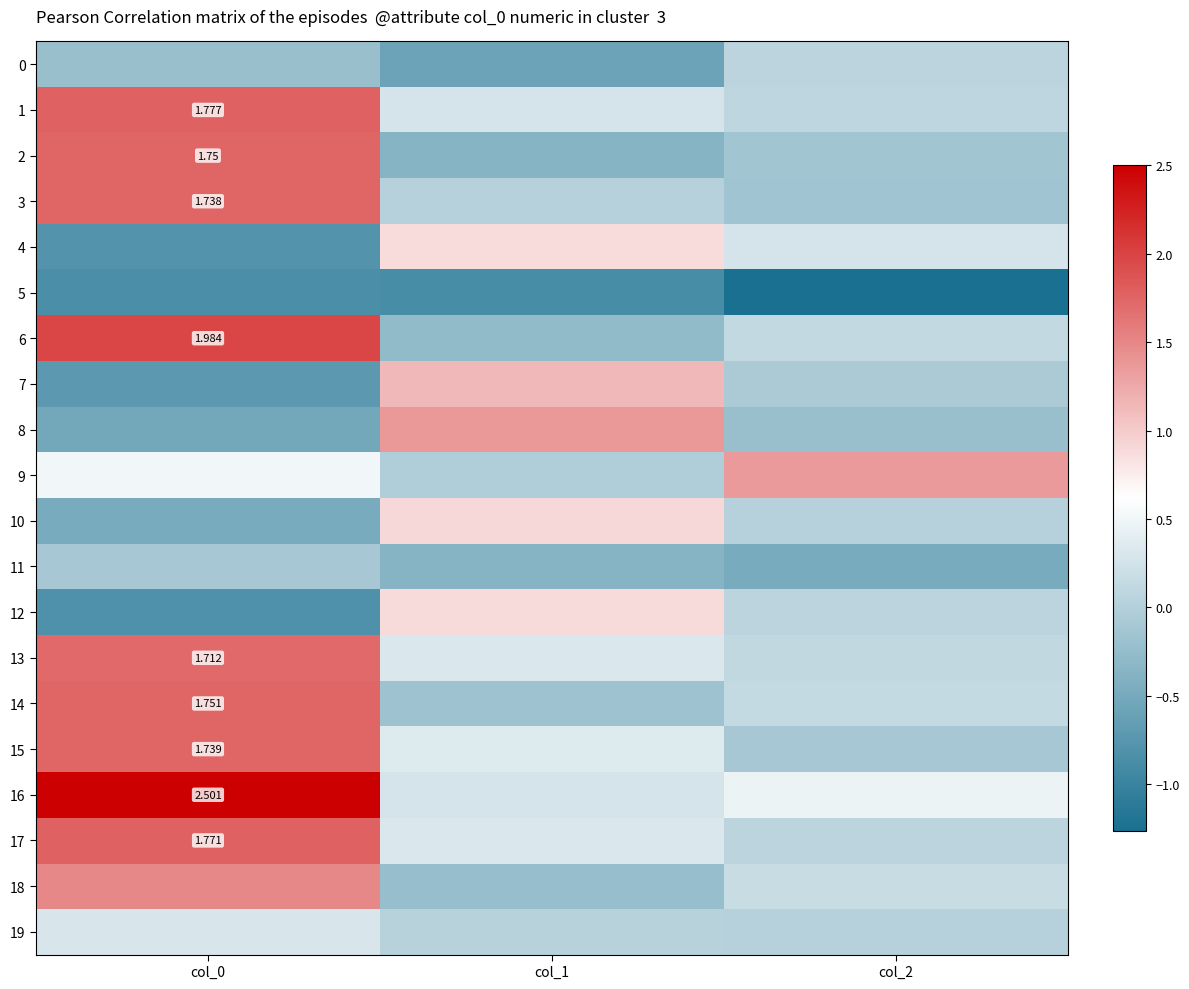

What is the maximum value shown in the chart?

2.5